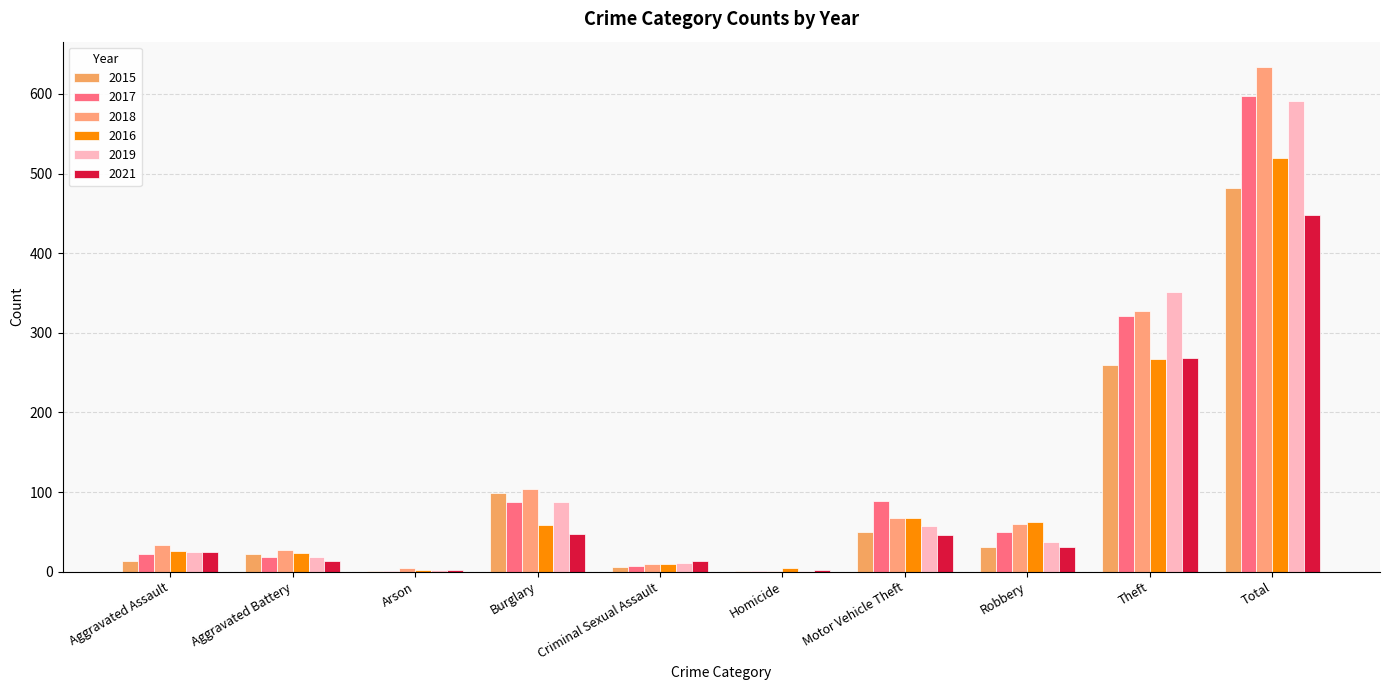

How many distinct data groups are displayed?

6